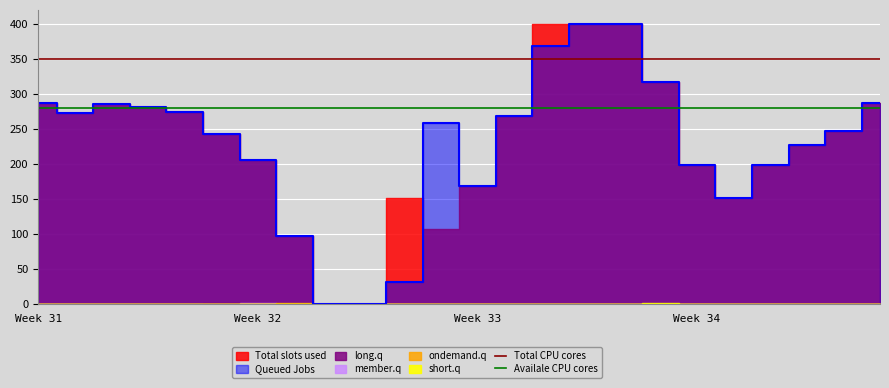

What is the sum of all Availale CPU cores values?

560